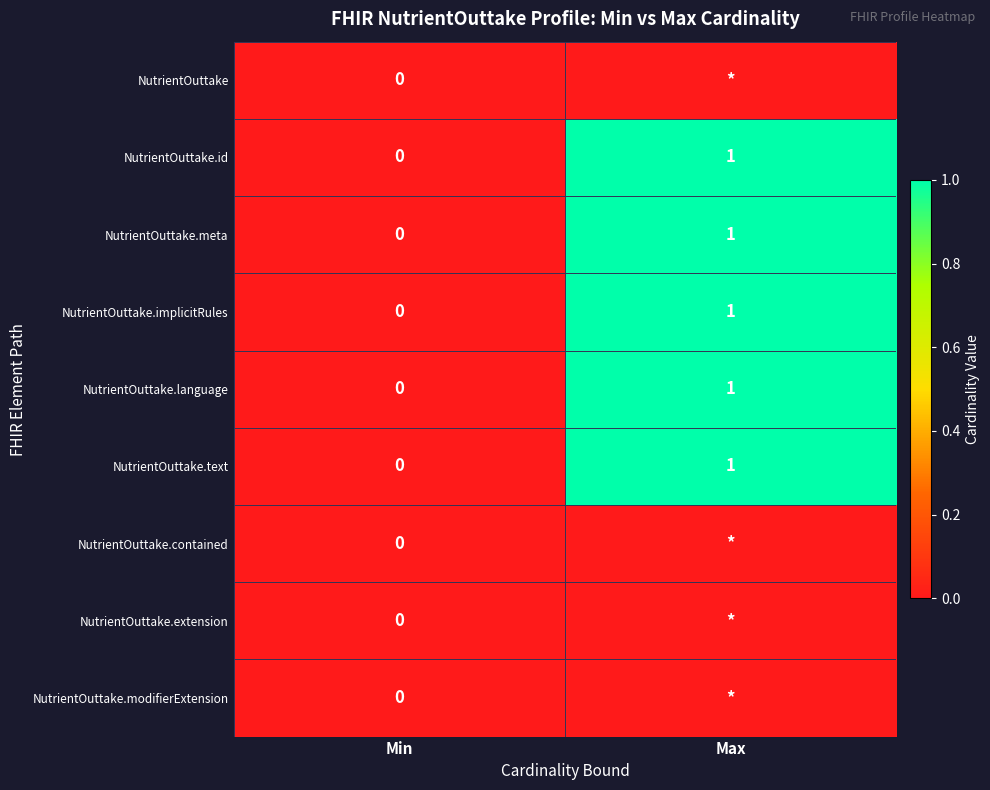

What is the difference between the highest and lowest values at Max?

1